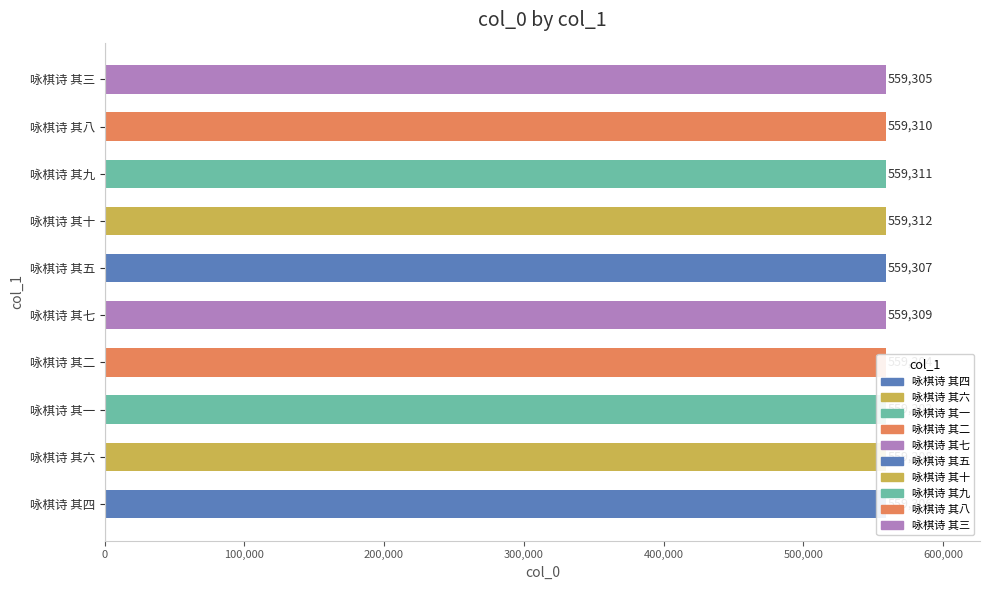

Is it true that the value at 咏棋诗 其十 is 870230?

False